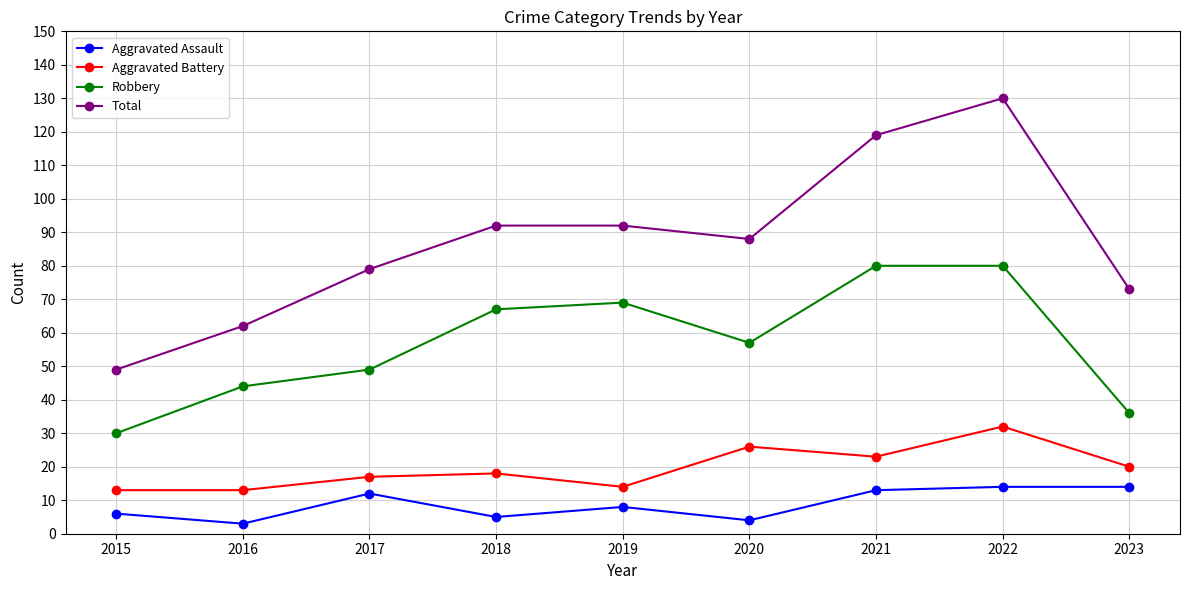

What is the total value across all series at 2015?

98